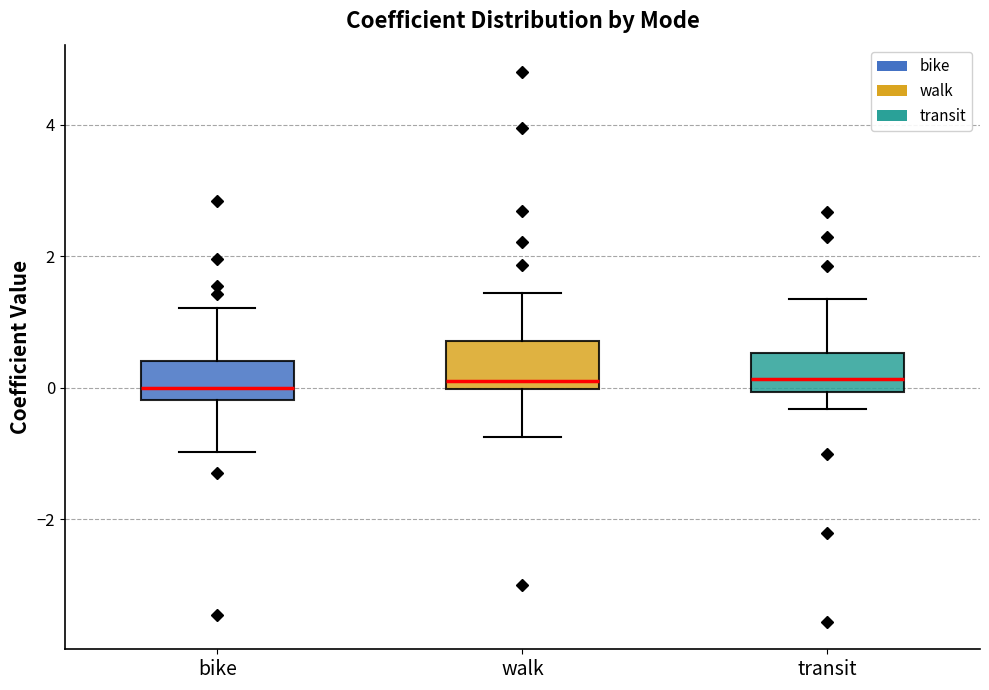

Reading left to right, read every box against the y-axis: the position of its median line, the range the box covers, and the ends of its whiskers. The values are not printed on the chart, so give them approximately, as read against the axis.

bike: median 0.0, box -0.2 to 0.4, whiskers -1.0 to 1.2
walk: median 0.2, box 0.0 to 0.8, whiskers -0.8 to 1.4
transit: median 0.2, box 0.0 to 0.6, whiskers -0.4 to 1.4